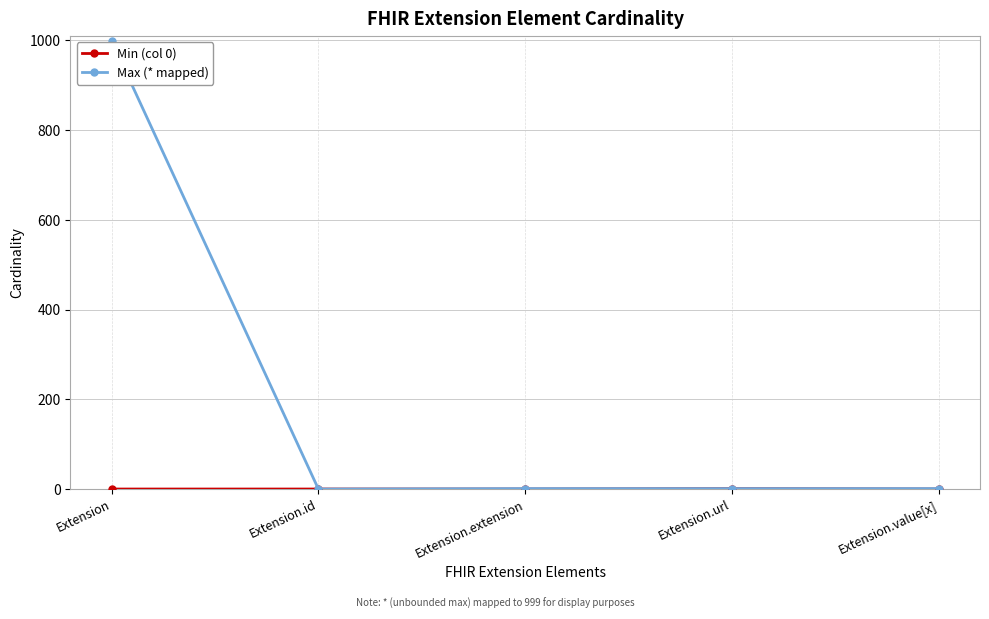

Between Extension and Extension.extension, which series saw the biggest shift?

Max (* mapped)